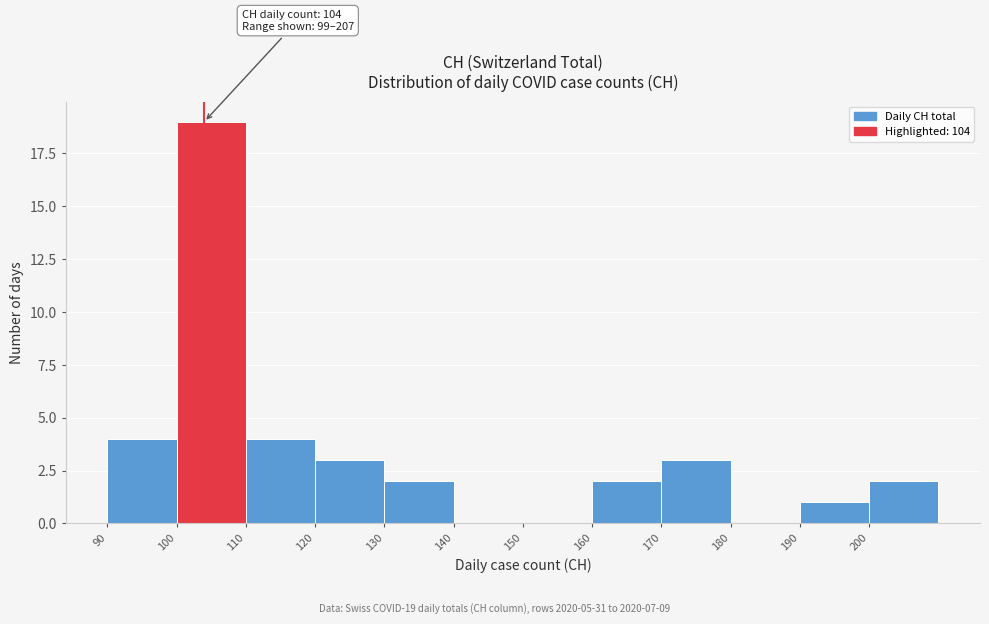

Over which range of the x-axis is the bar tallest?

100 to 110